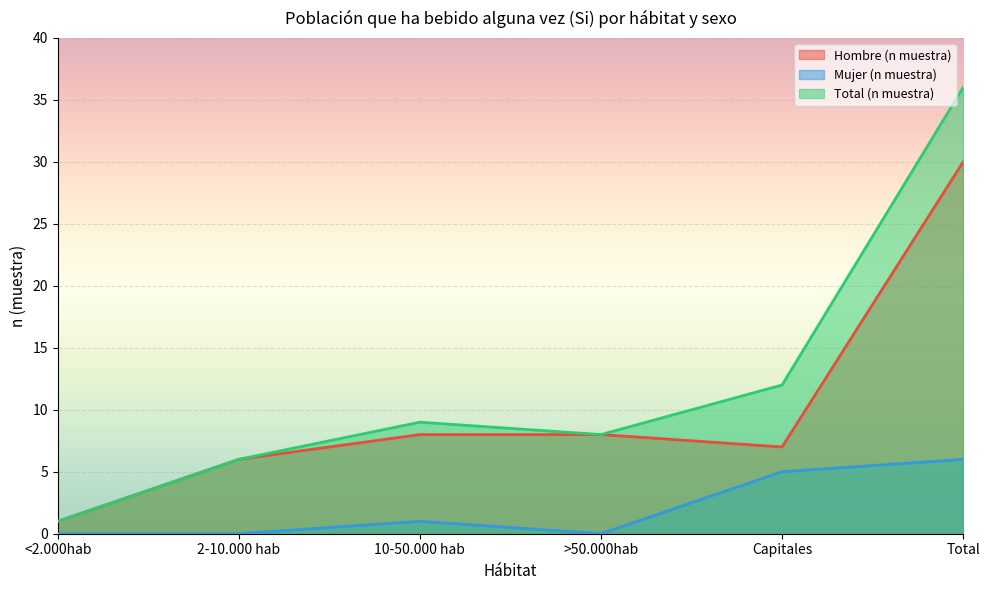

True or false: Mujer (n muestra) has a value of 0 at 10-50.000 hab.

False